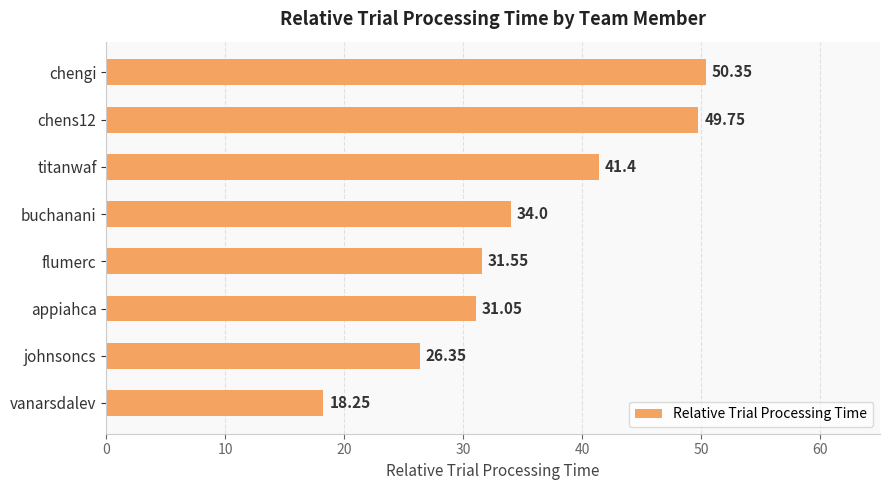

What is the sum of all values?

282.7